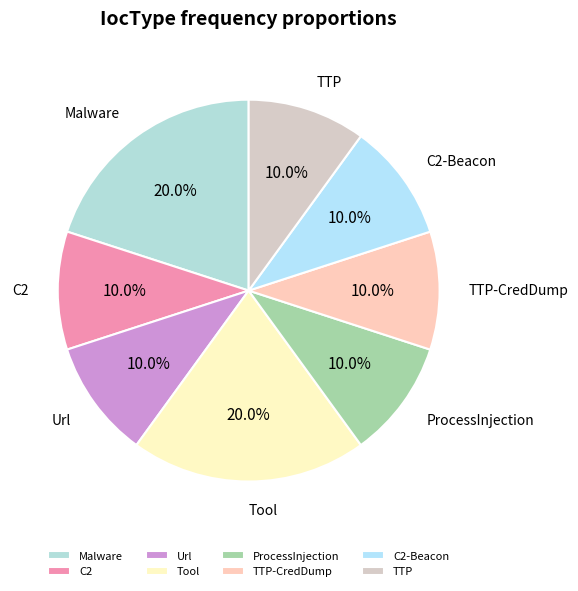

The C2 slice represents 1% of the pie. True or false?

False